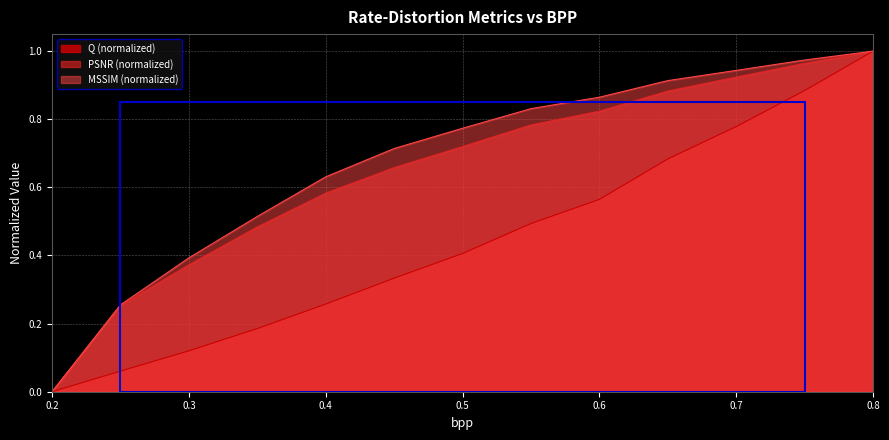

What is the average value of the PSNR series?

0.6